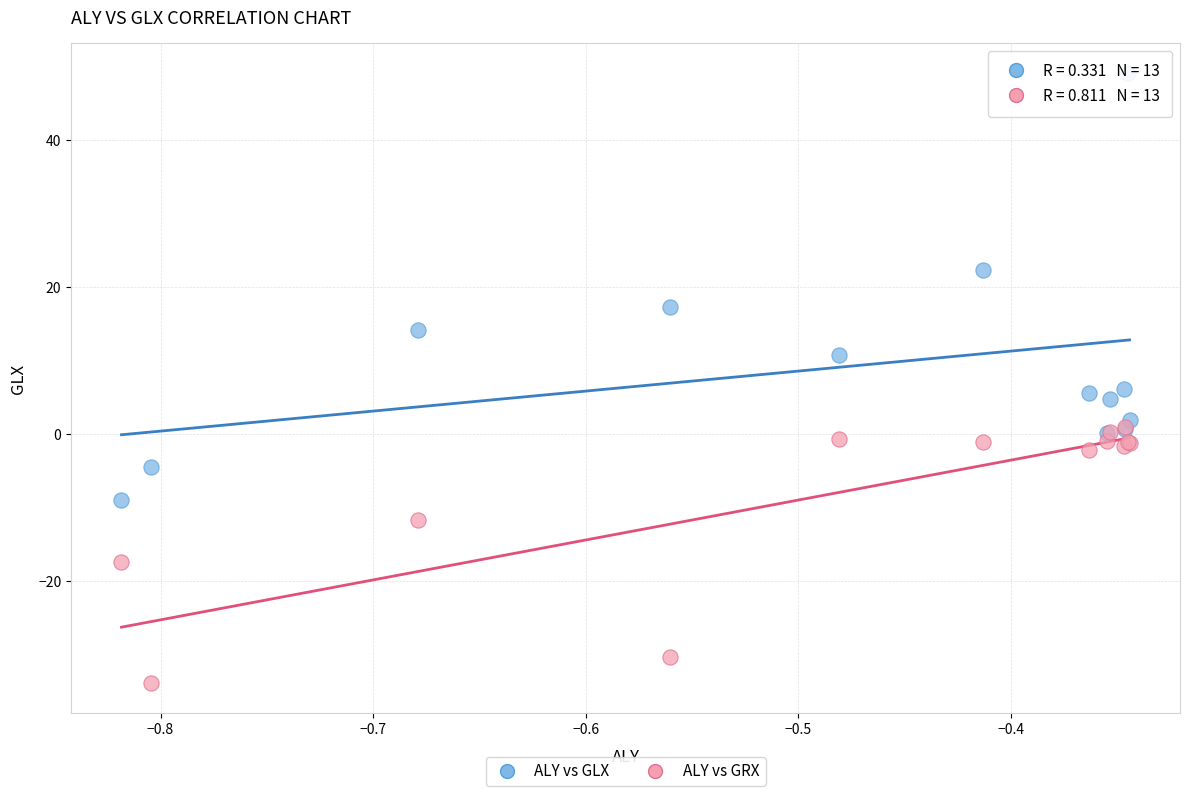

In the ALY vs GRX series, what Y value is closest to -16?

-17.4